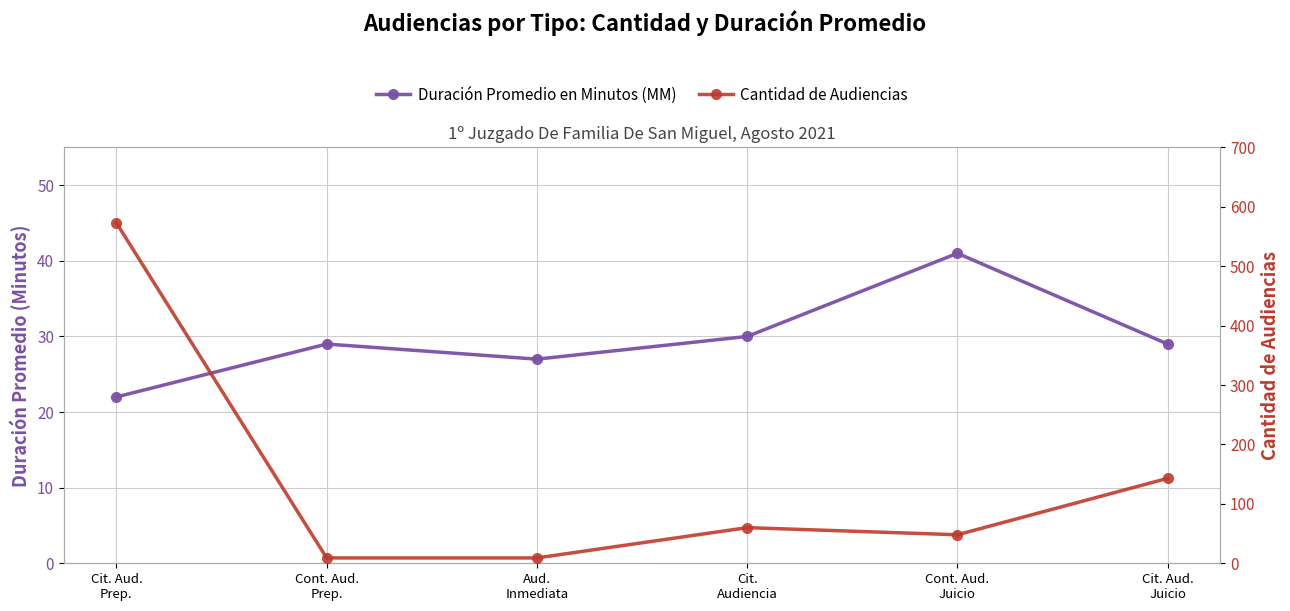

At which label does Cantidad de Audiencias reach its minimum?

Cont. Aud.
Prep.